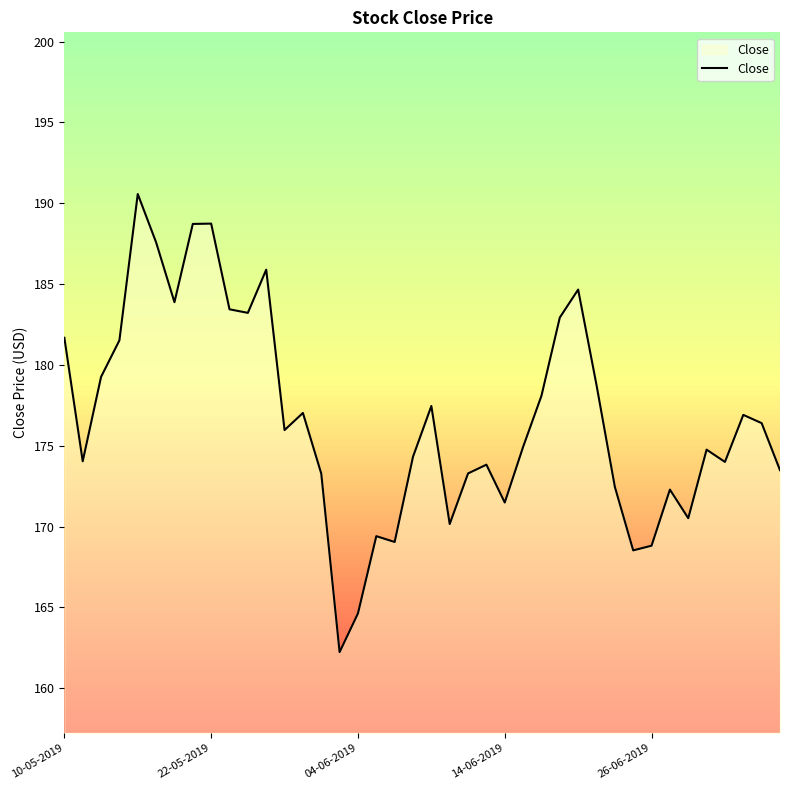

What is the maximum value shown in the chart?

190.6